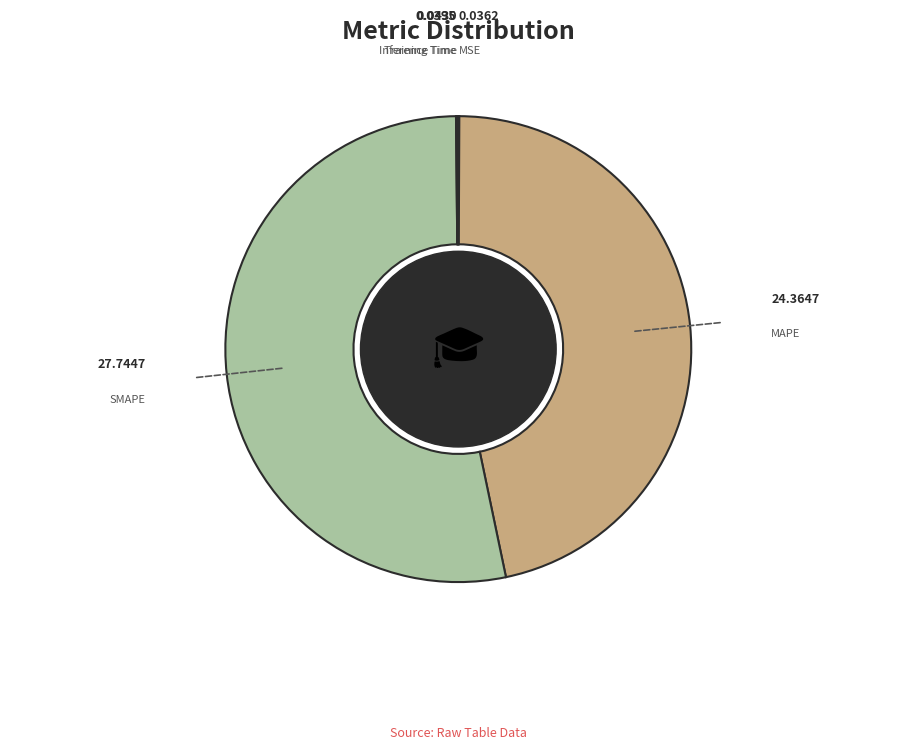

Which category has the biggest portion of the pie?

SMAPE